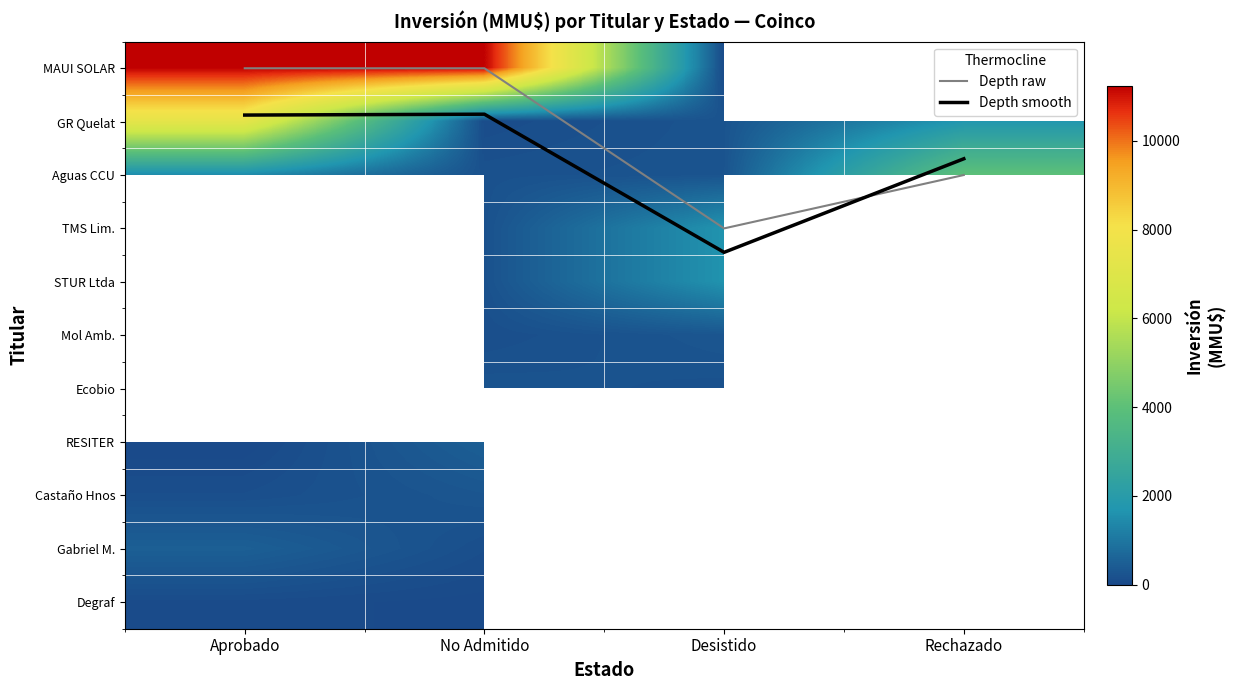

What is the greatest value displayed?

11244.0